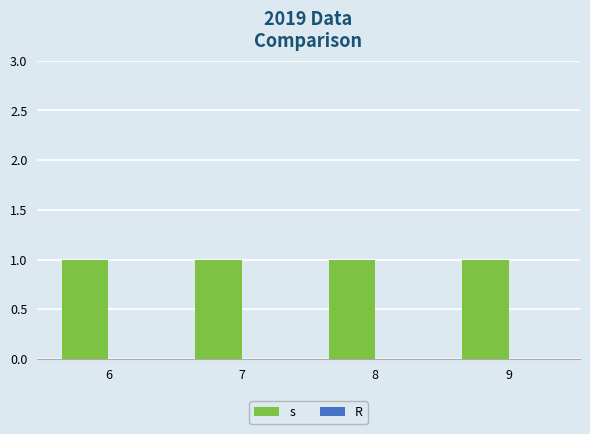

What is the total value across all series at 7?

1